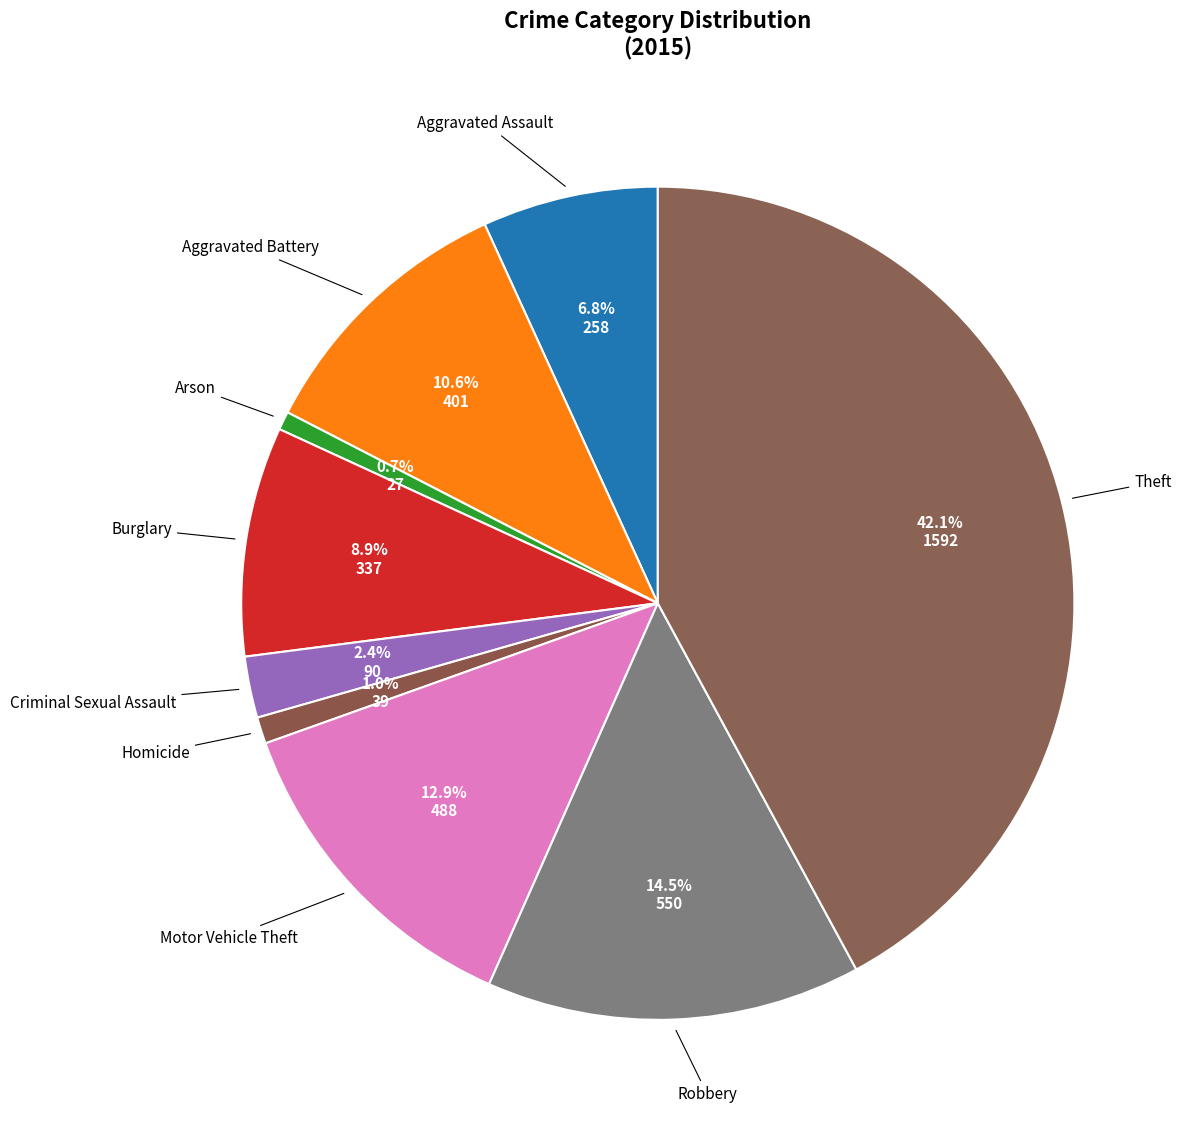

How many slices are in this pie chart?

9